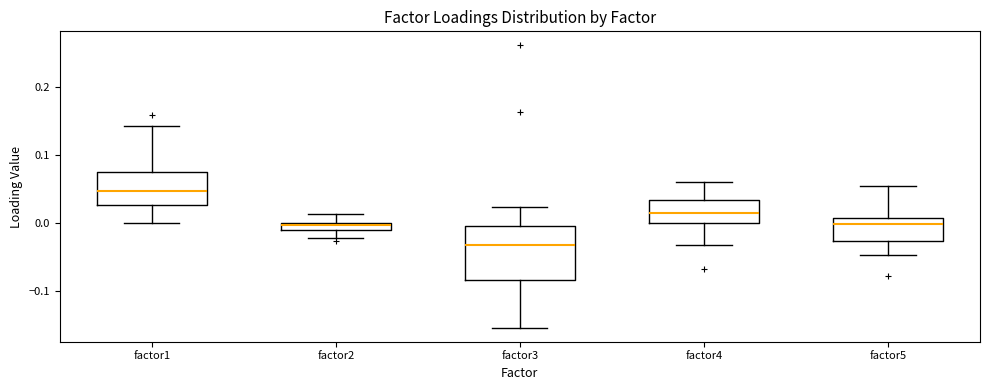

Where does the lower whisker of the box for factor2 end on the y-axis? The values are not printed on the chart, so give them approximately, as read against the axis.

-0.02